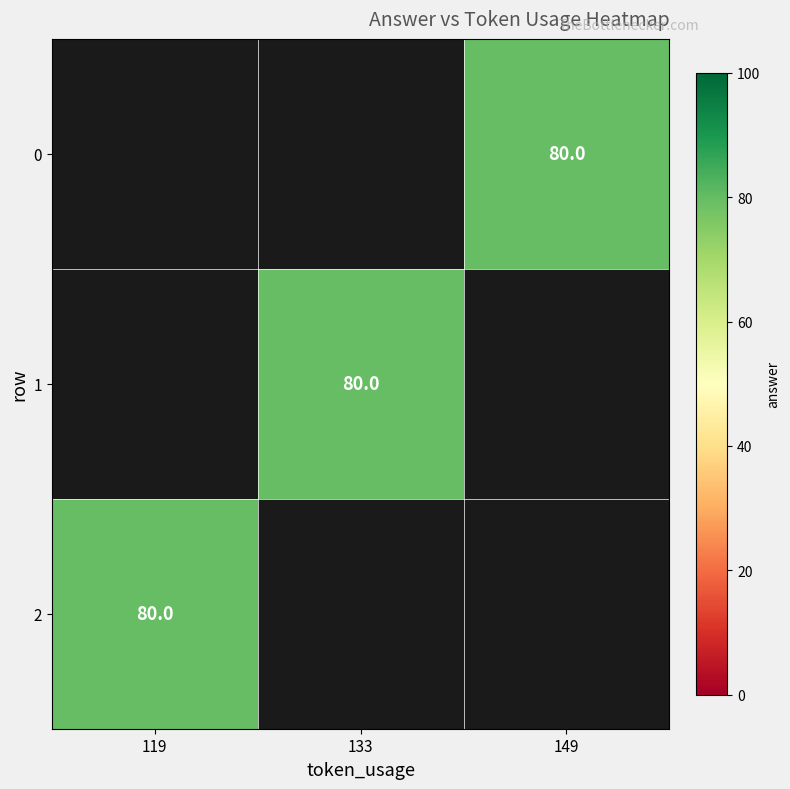

List the series in order of their overall mean, lowest first.

0, 1, 2